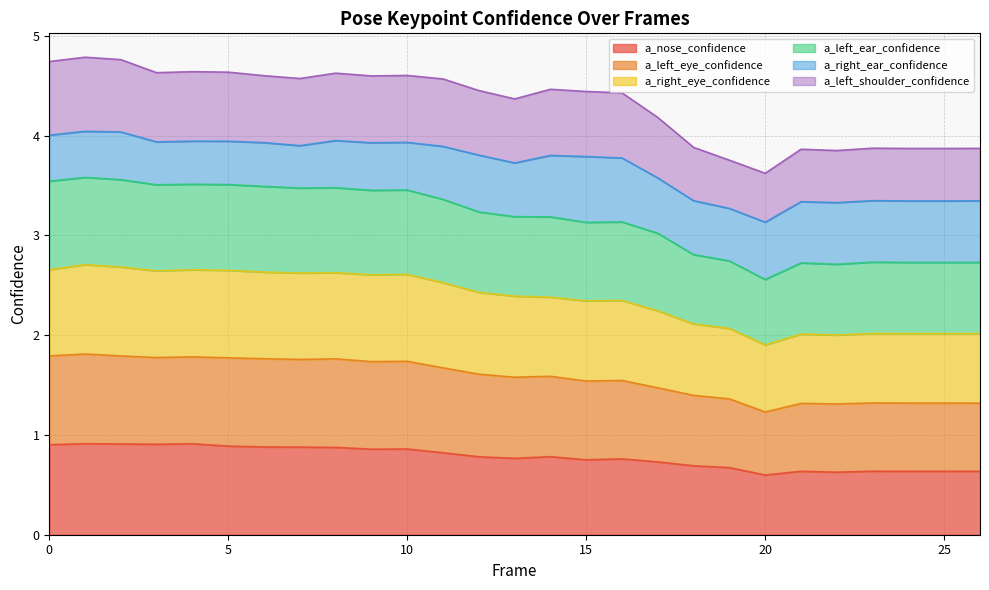

What is the maximum value for a_nose_confidence?

0.9